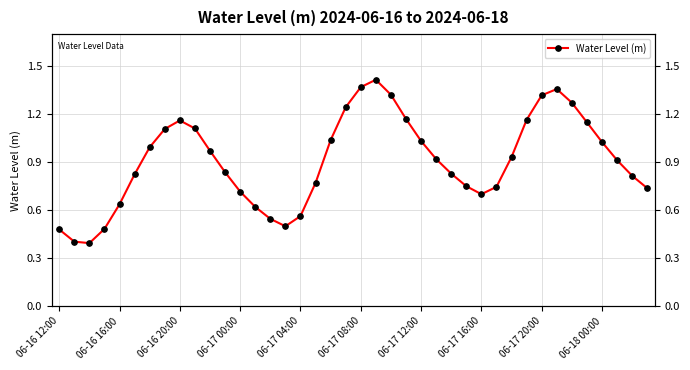

What is the sum of the values at 06-17 12:00 and 15?

1.5